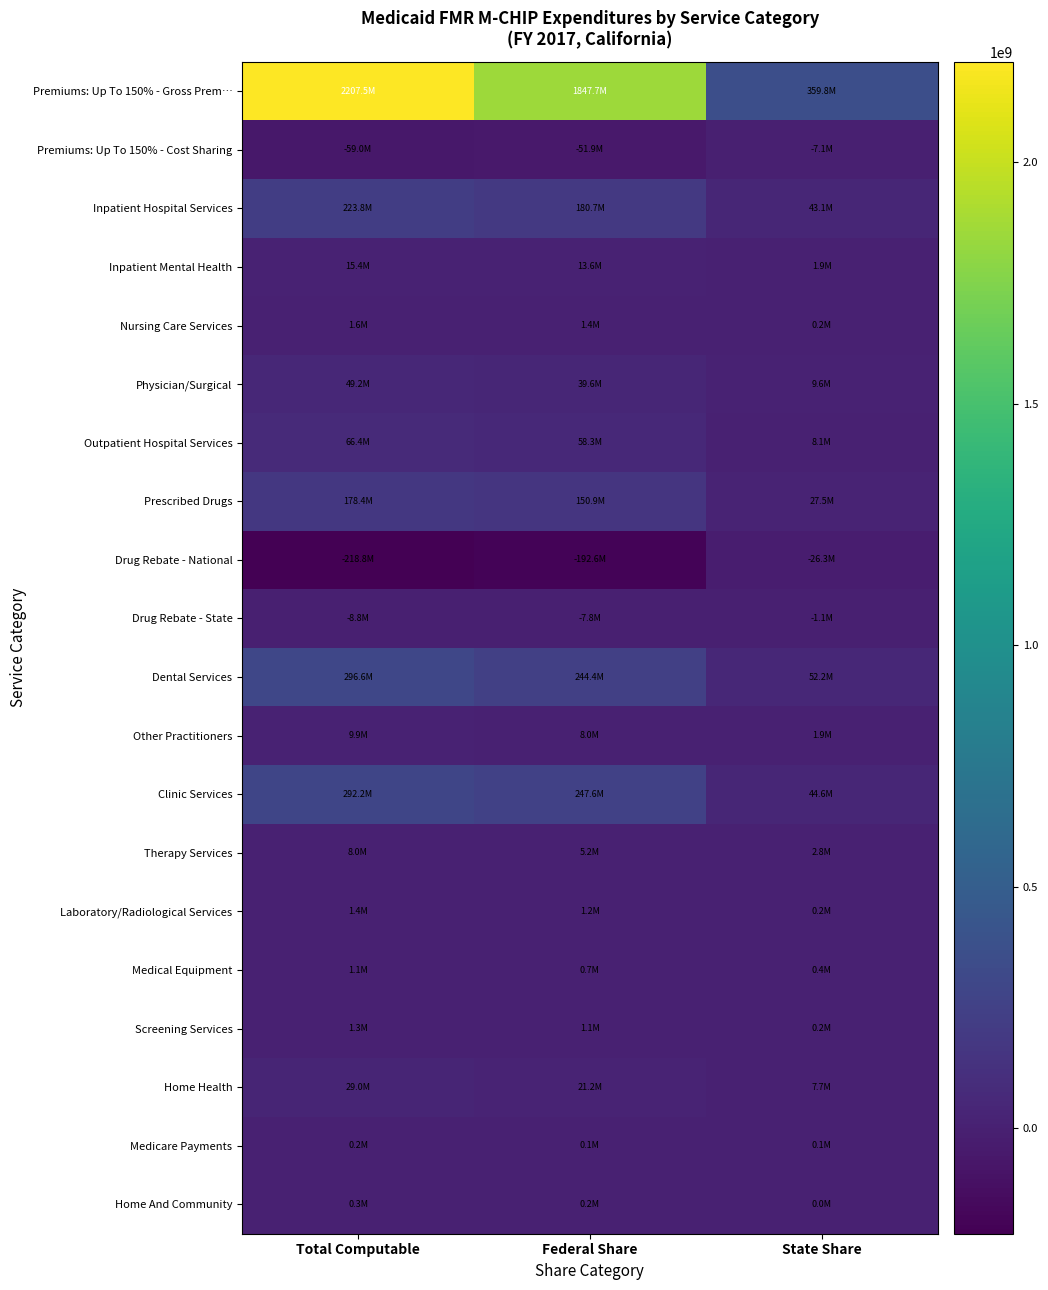

Rank the series by their maximum value, from highest to lowest.

Premiums: Up To 150% - Gross Prem…, Dental Services, Clinic Services, Inpatient Hospital Services, Prescribed Drugs, Outpatient Hospital Services, Physician/Surgical, Home Health, Inpatient Mental Health, Other Practitioners, Therapy Services, Nursing Care Services, Laboratory/Radiological Services, Screening Services, Medical Equipment, Home And Community, Medicare Payments, Drug Rebate - State, Premiums: Up To 150% - Cost Sharing, Drug Rebate - National